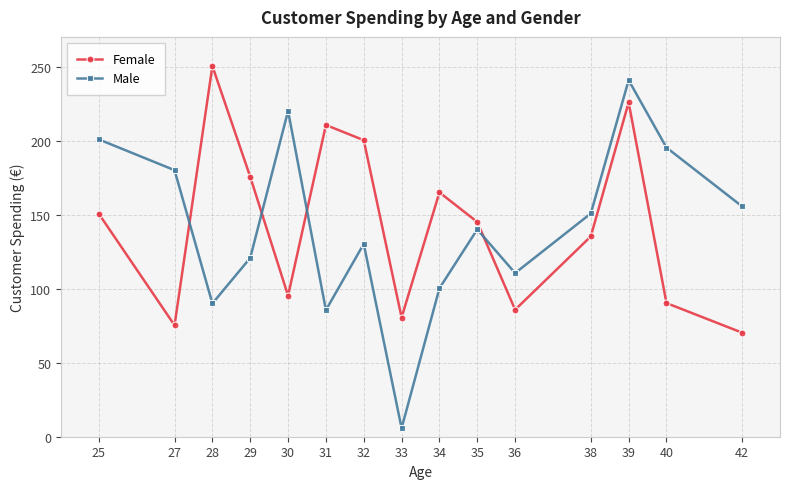

What is the value of the Male point at the 12th from the left?

150.8